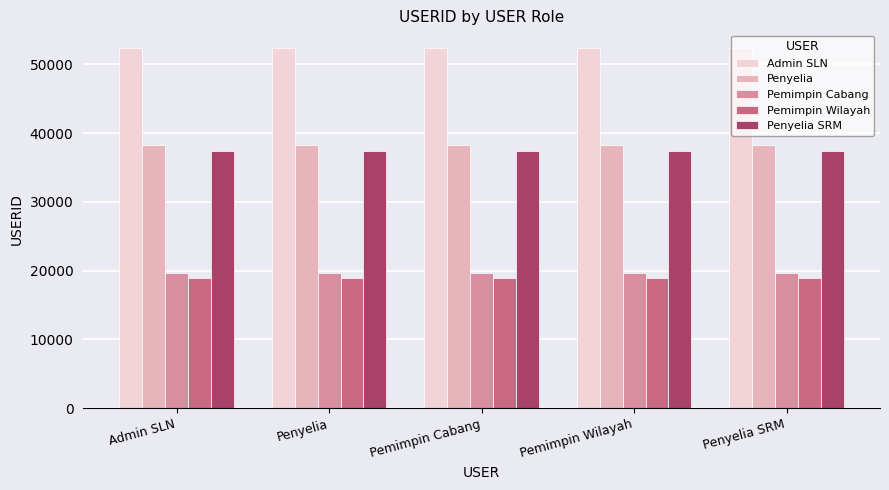

Reading left to right, extract all data points from this chart.

Admin SLN: 52326	52326	52326	52326	52326
Penyelia: 38262	38262	38262	38262	38262
Pemimpin Cabang: 19639	19639	19639	19639	19639
Pemimpin Wilayah: 18994	18994	18994	18994	18994
Penyelia SRM: 37400	37400	37400	37400	37400